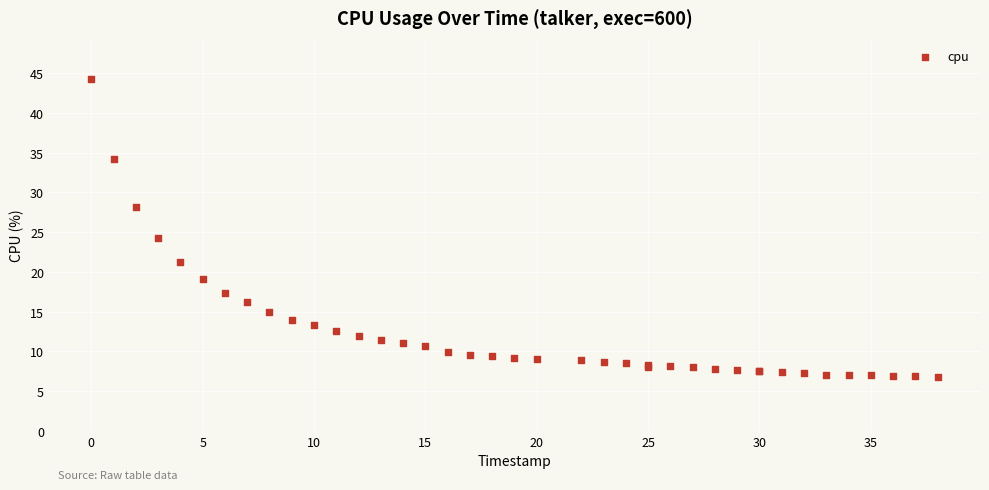

What Y value in the scatter plot is closest to 25?

24.3